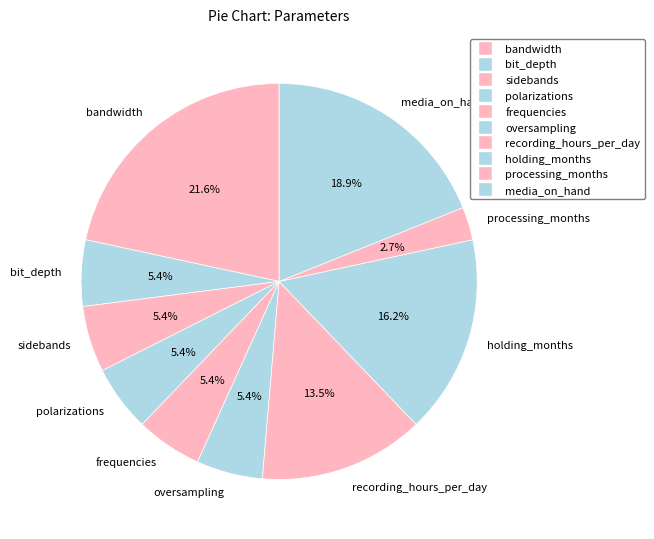

Which category has the biggest portion of the pie?

bandwidth